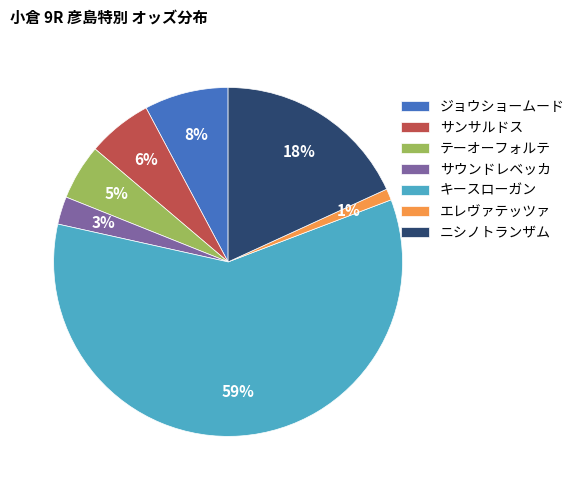

True or false: ジョウショームード accounts for 8% of the total.

True